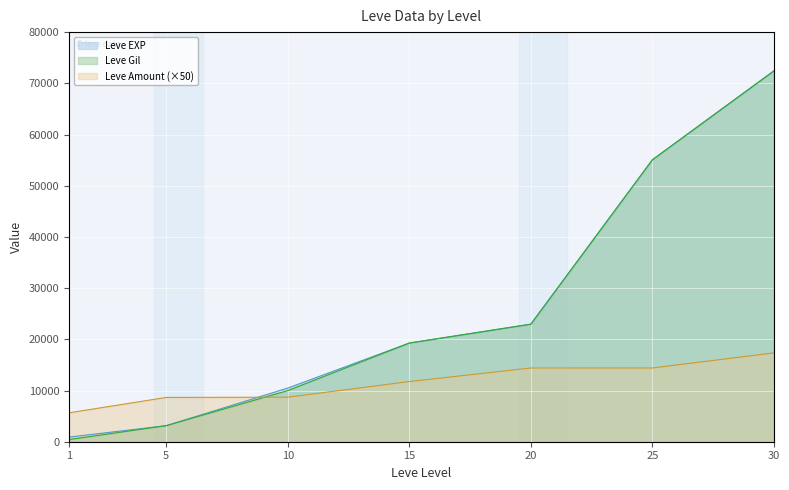

At how many categories does at least one series exceed 67163?

1